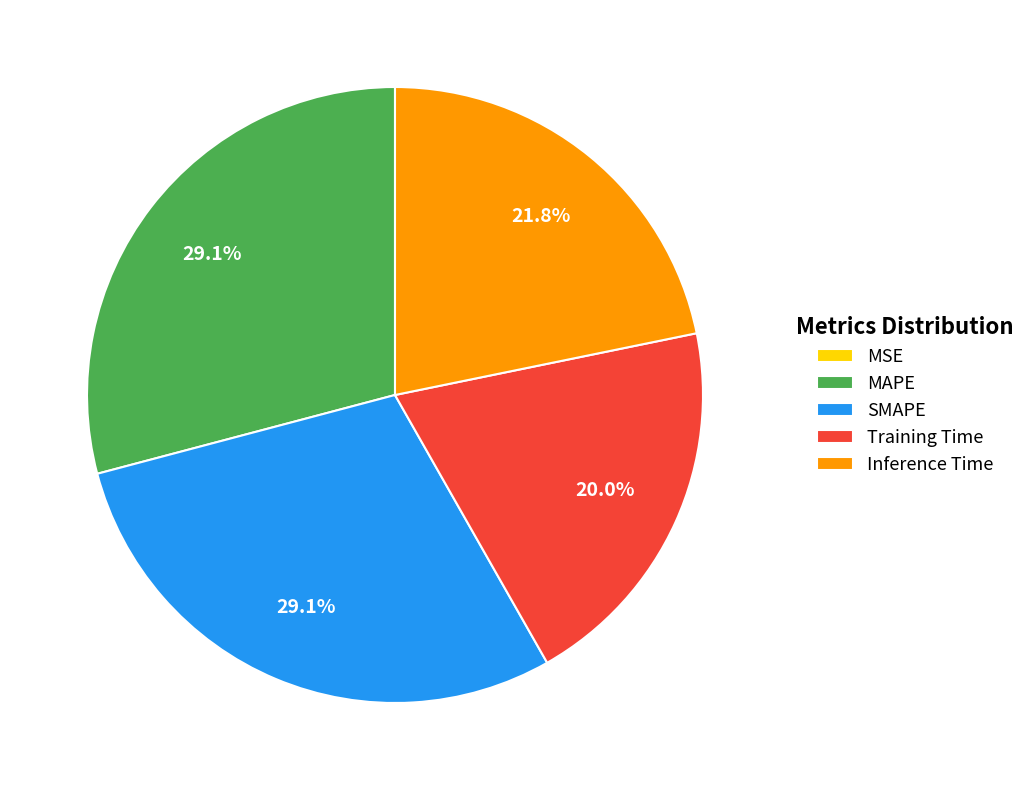

What is the total percentage of Inference Time and Training Time?

41.8%